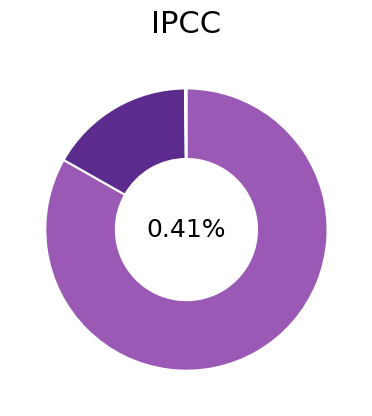

Combined, do Carga Inicial / Inicialización and Ejecución account for over 50%?

Yes